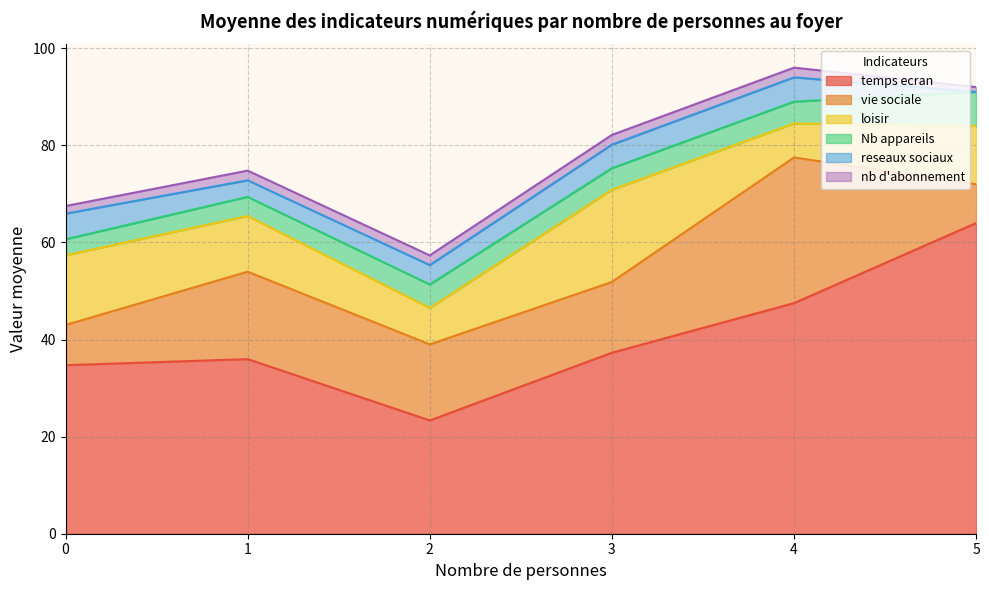

True or false: temps ecran has a value of 51.5 at 3.

False